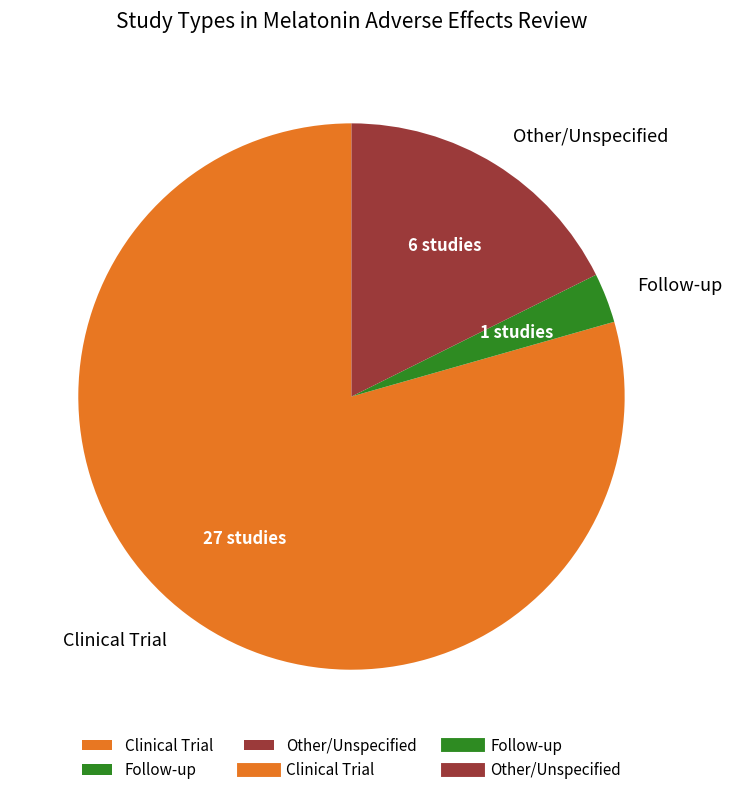

True or false: Clinical Trial accounts for 79% of the total.

True